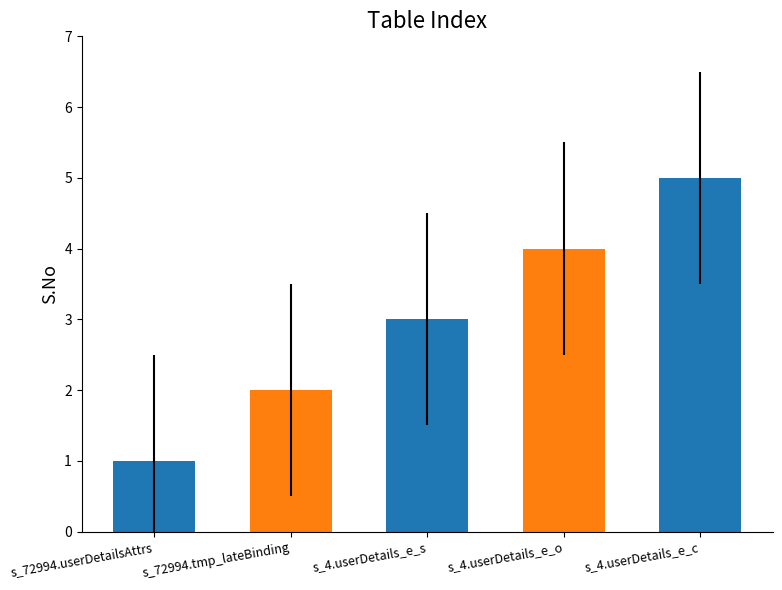

Which has a higher value, s_4.userDetails_e_c or s_72994.tmp_lateBinding?

s_4.userDetails_e_c